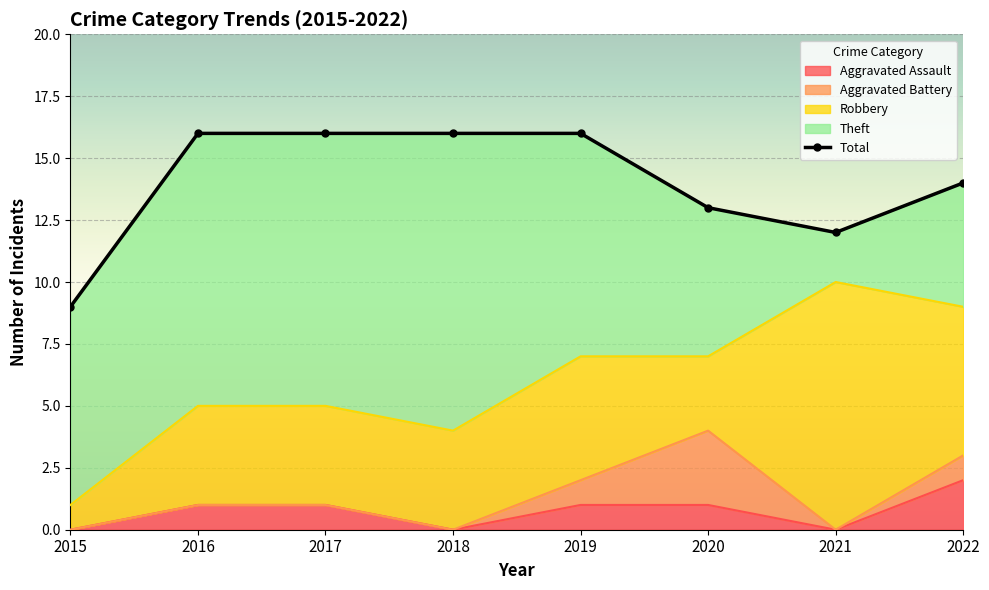

What is the change in value from 2018 to 2020?

-3